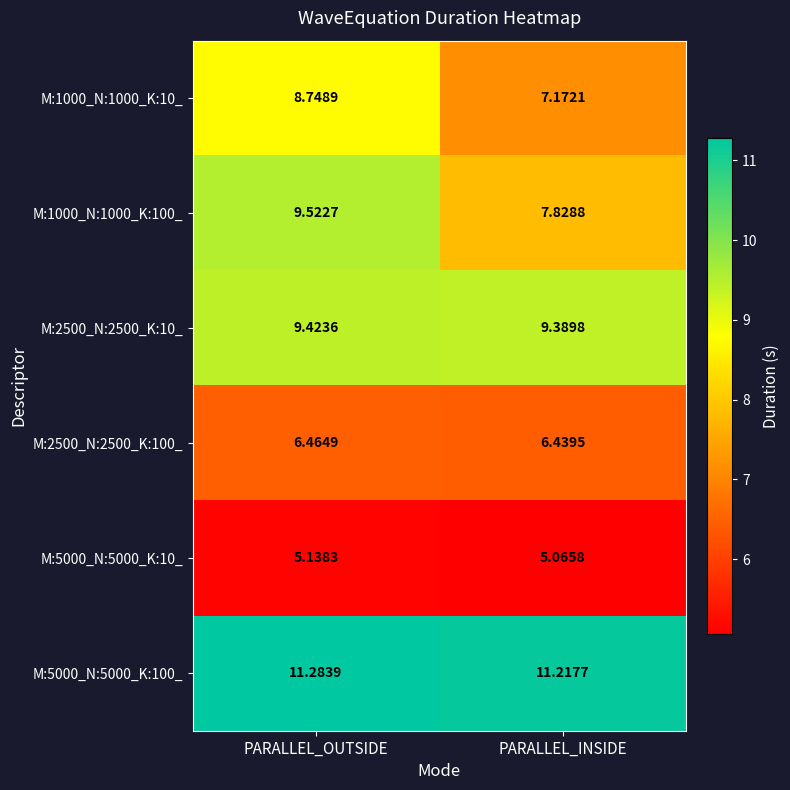

What is the maximum value shown in the chart?

11.3